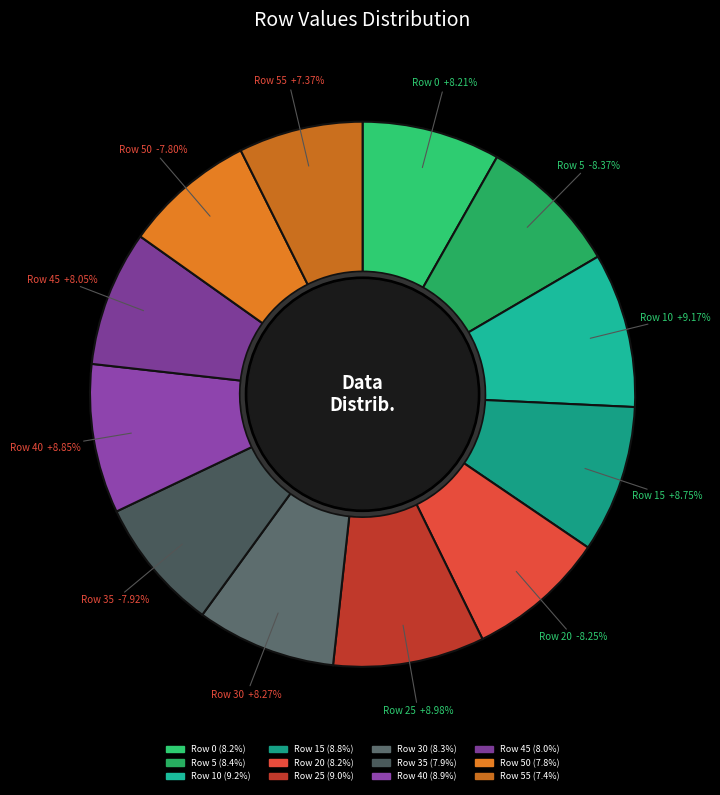

To the nearest percent, what is the difference between the largest and smallest slice percentages?

2%